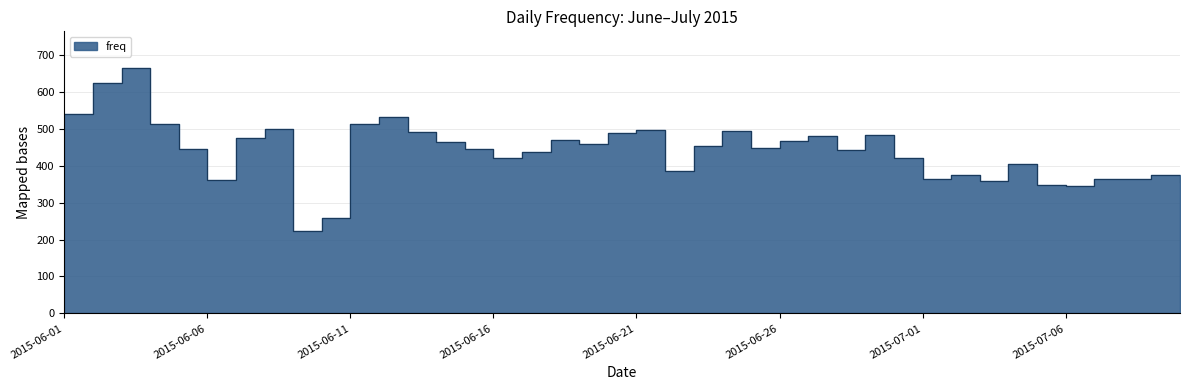

Does the chart display data point markers on the line(s)?

No